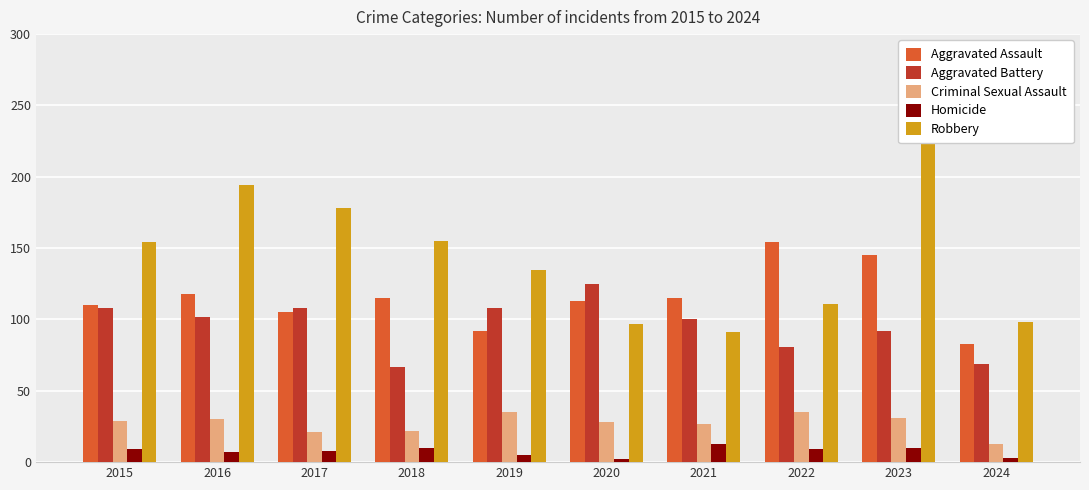

At how many categories does at least one series exceed 27?

10